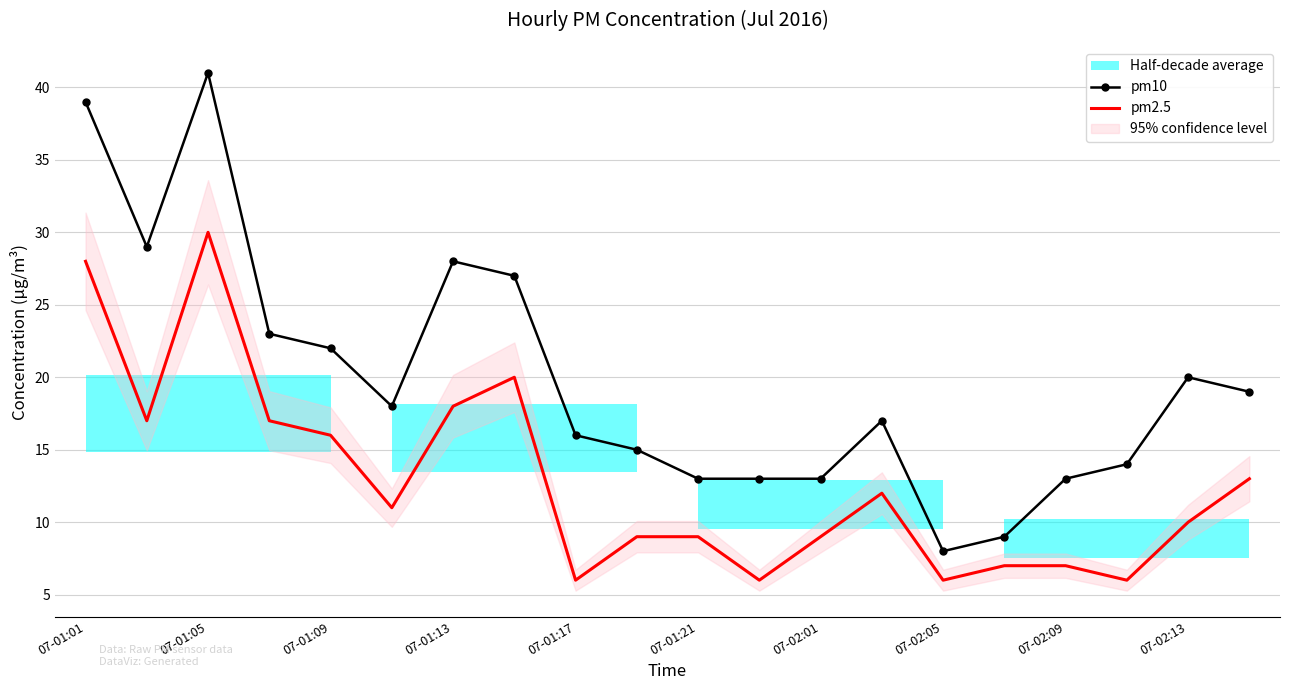

What is the lowest value of the pm10 series?

8